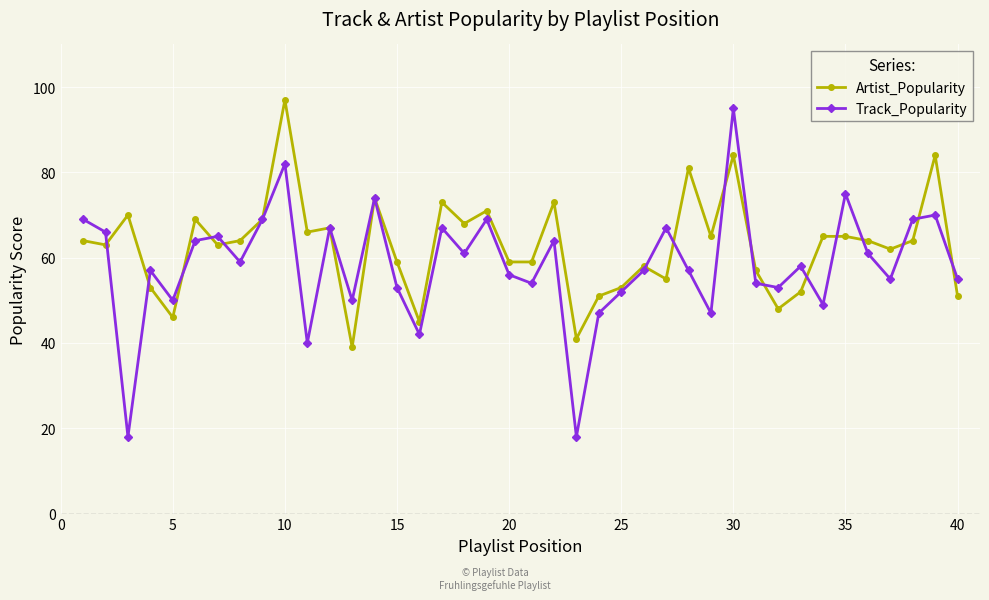

How many interior local valleys does the Track_Popularity series have?

13